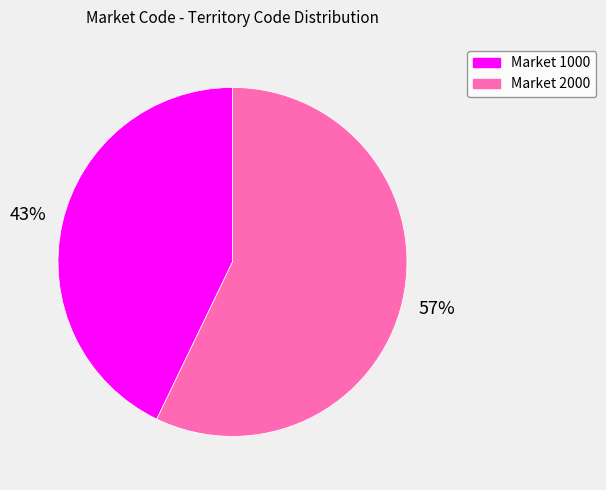

Count the number of slices in the pie.

2